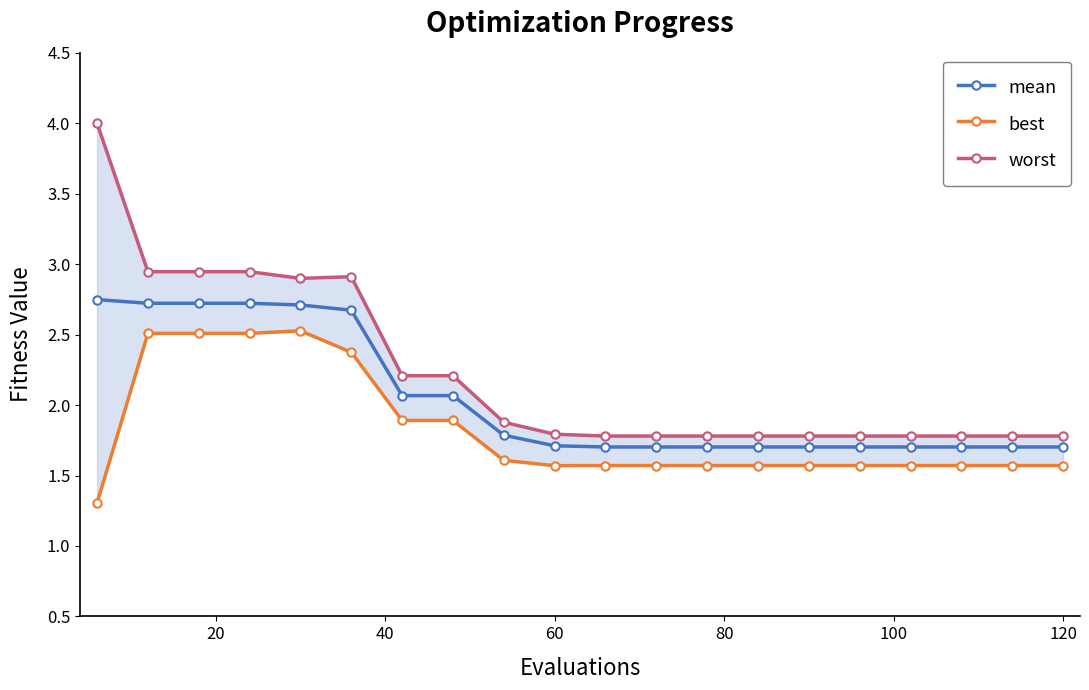

True or false: mean has a value of 0.8 at 60.

False